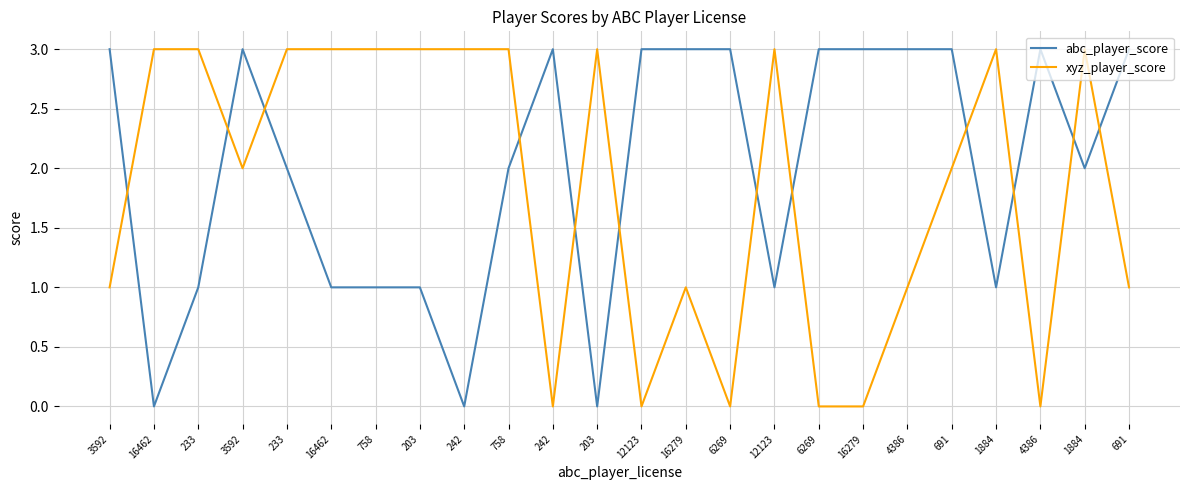

Does the chart have visible grid lines?

Yes